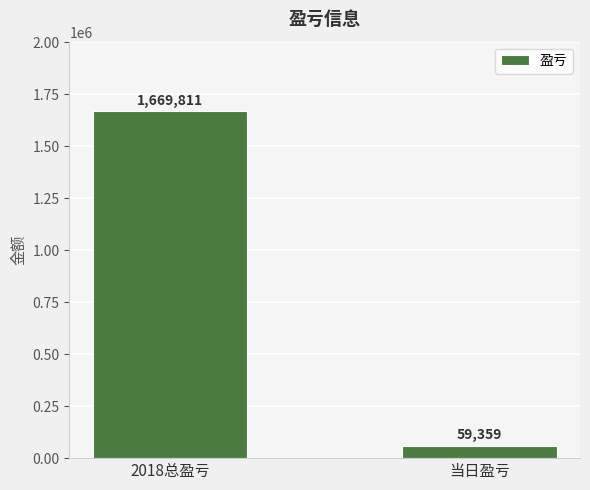

List the labels in order of value, smallest first.

当日盈亏, 2018总盈亏